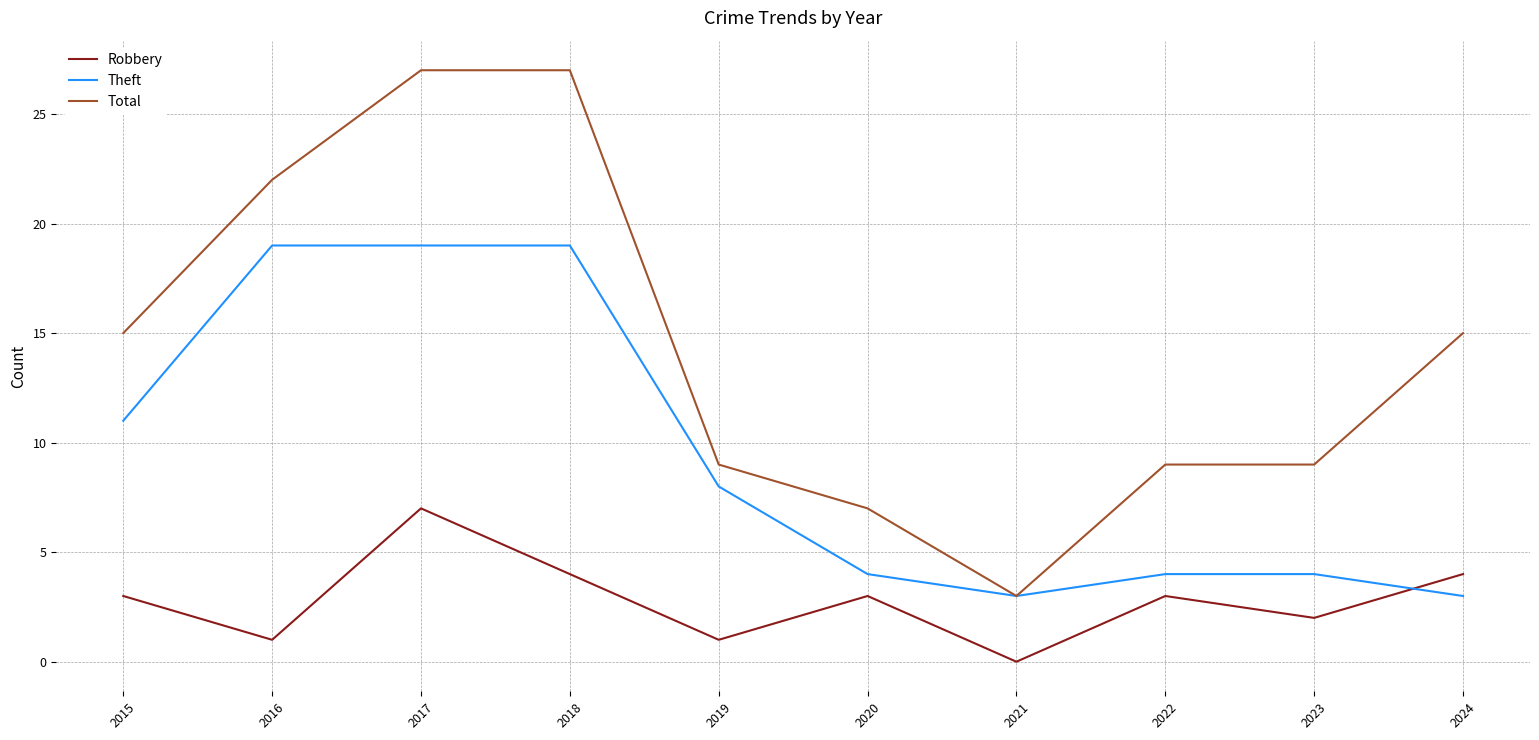

Which series has the largest total across all categories?

Total